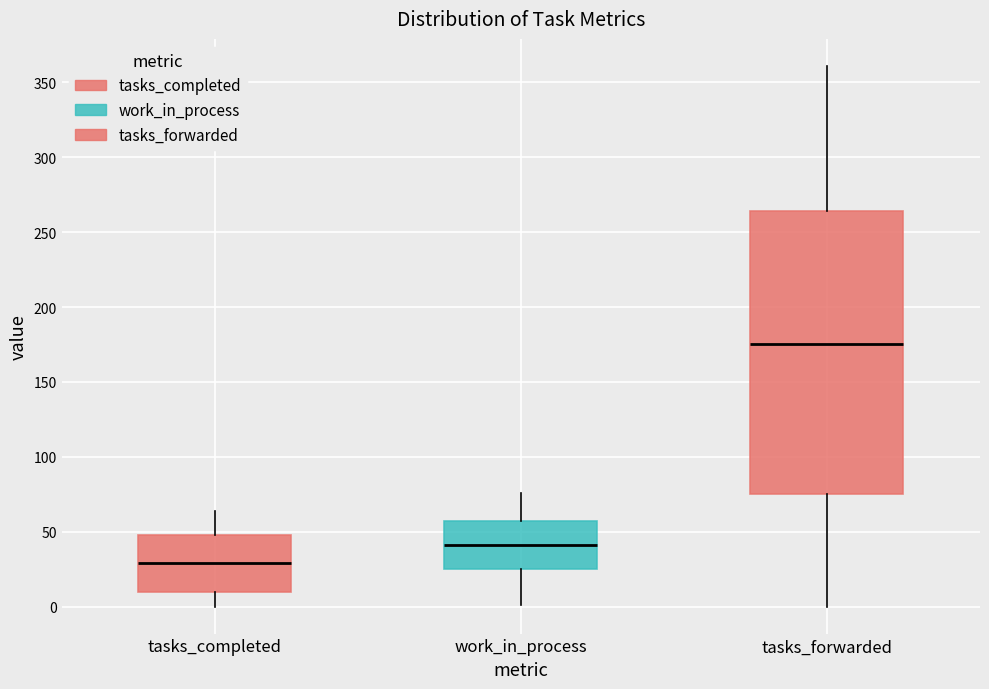

Where does the upper whisker of the box for tasks_completed end on the y-axis? The values are not printed on the chart, so give them approximately, as read against the axis.

65